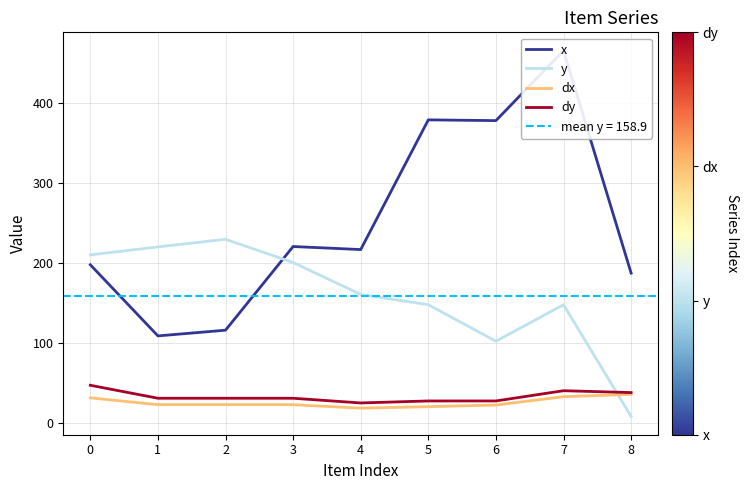

What is the minimum value for x?

109.0